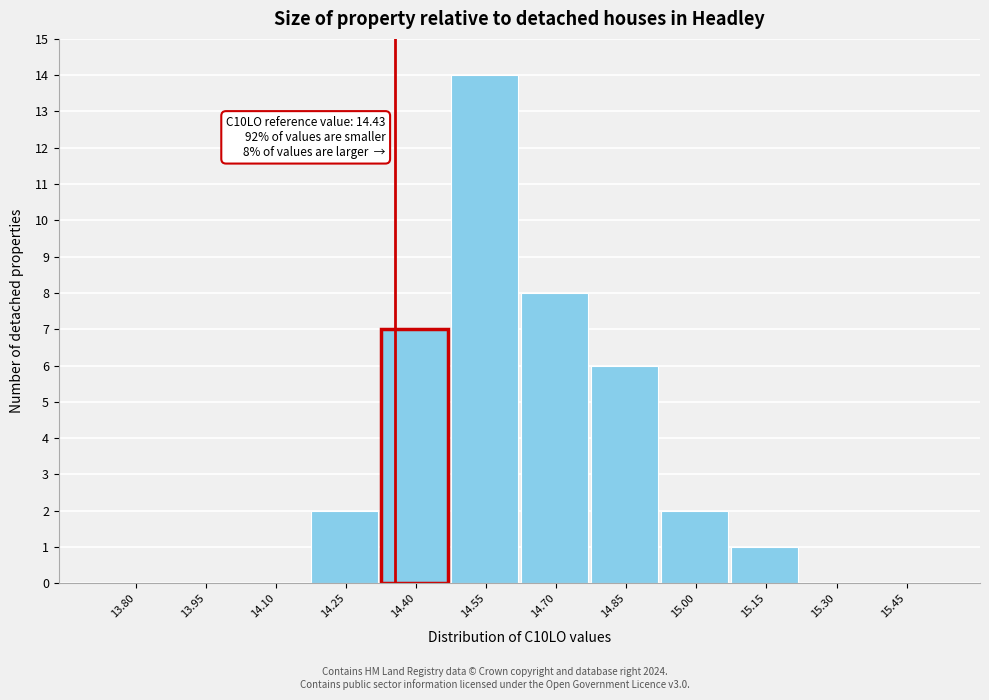

Reading right to left, extract all data points from this chart.

15.45=0	15.30=0	15.15=1	15.00=2	14.85=6	14.70=8	14.55=14	14.40=7	14.25=2	14.10=0	13.95=0	13.80=0